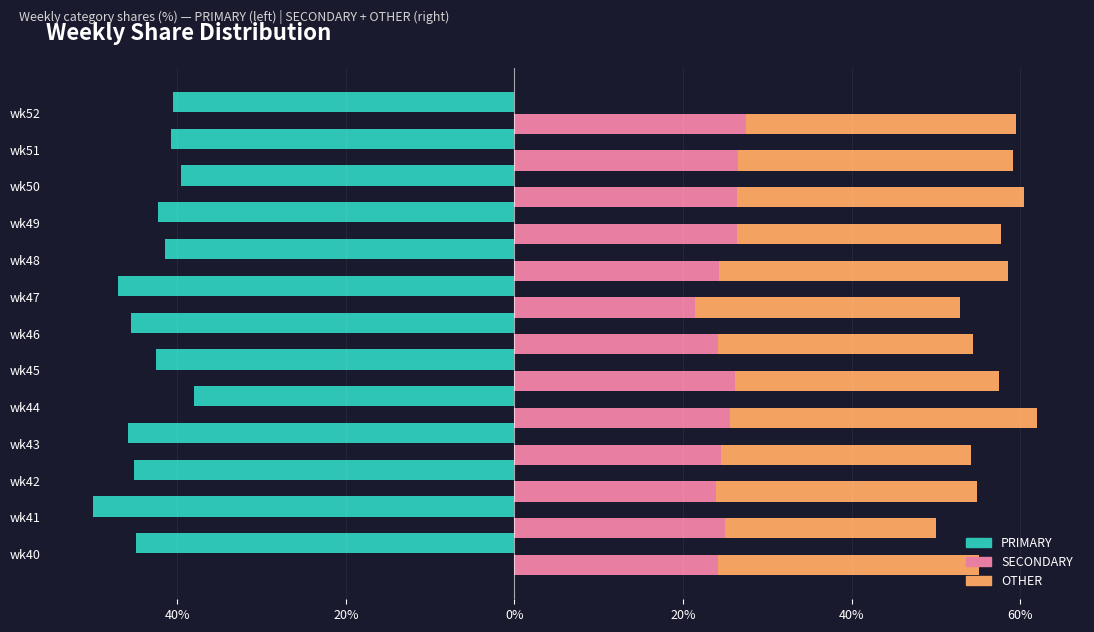

What is the value of the OTHER bar at the 13th from the left?

31.9